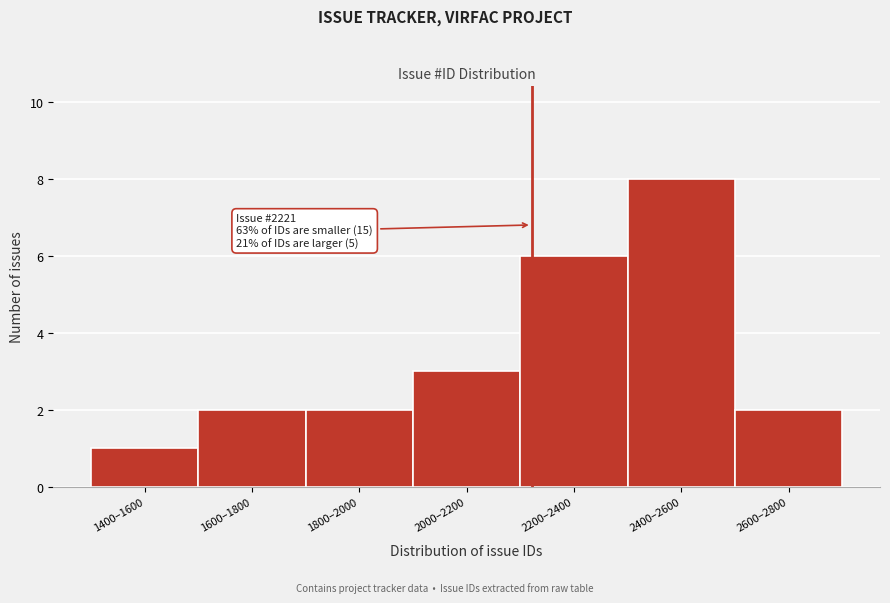

Reading left to right, extract all data points from this chart.

1	2	2	3	6	8	2